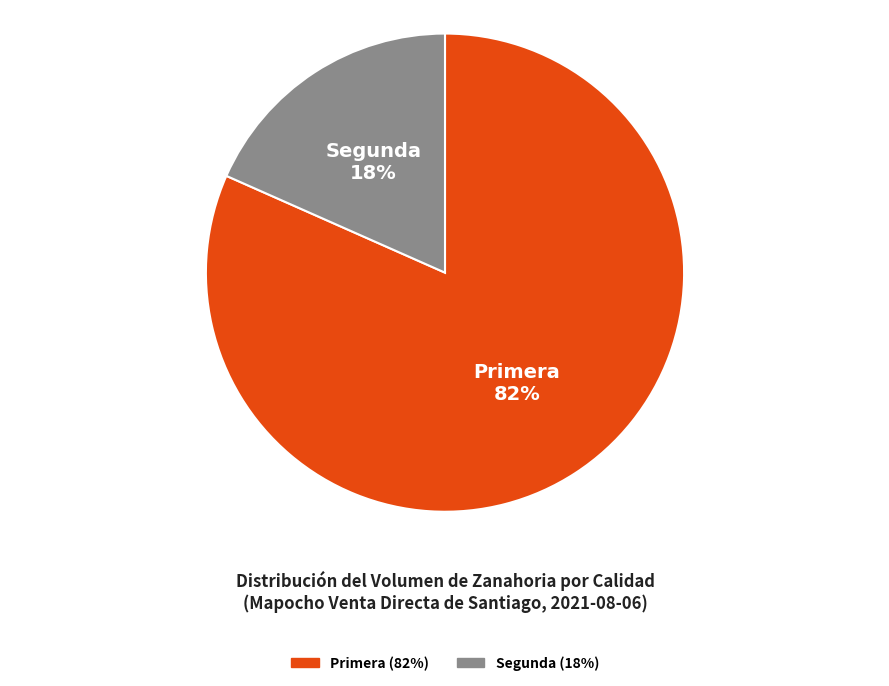

Which category has the smallest portion of the pie?

Segunda